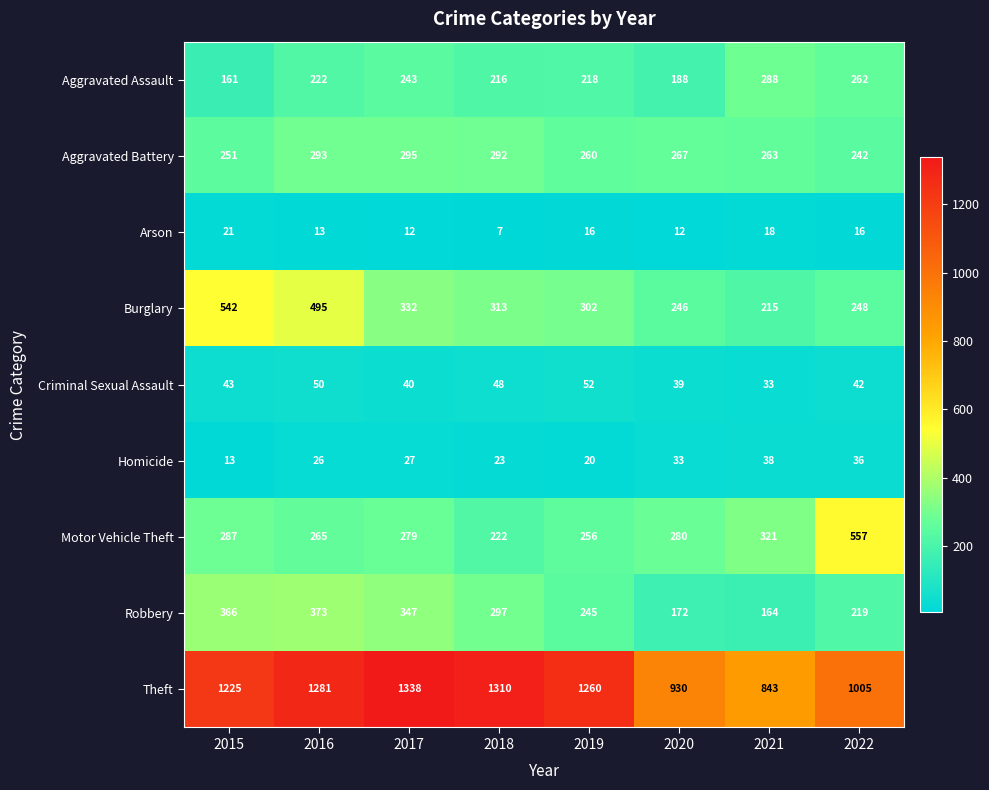

What is the maximum value shown in the chart?

1338